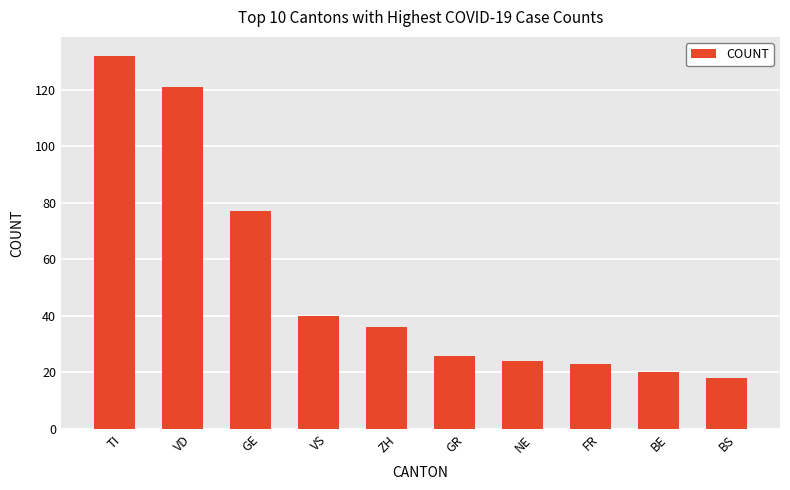

Does the chart contain stacked bars?

No